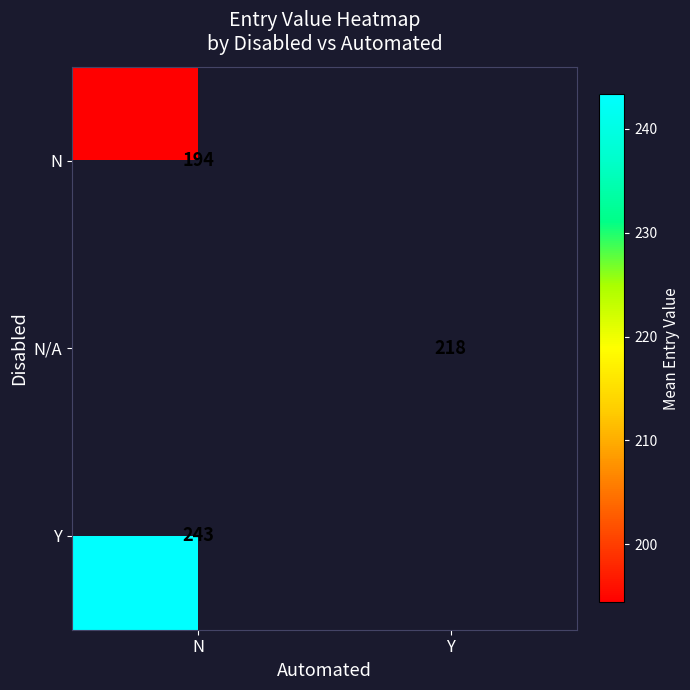

The value of N/A at Y is 78.4. True or false?

False